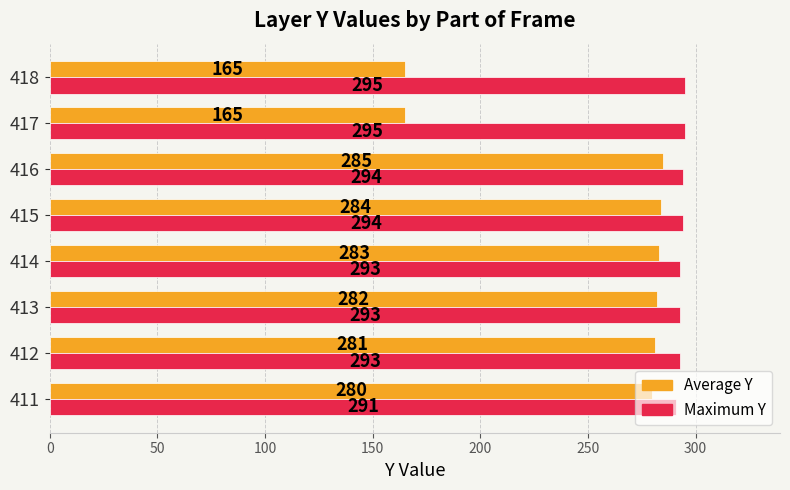

At which label does Maximum Y reach its minimum?

411